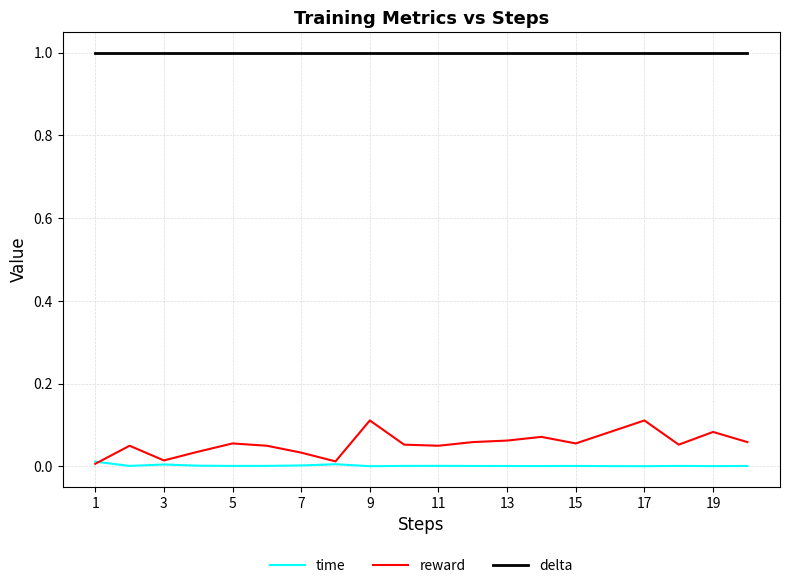

List the series in order of their peak value, highest first.

delta, reward, time